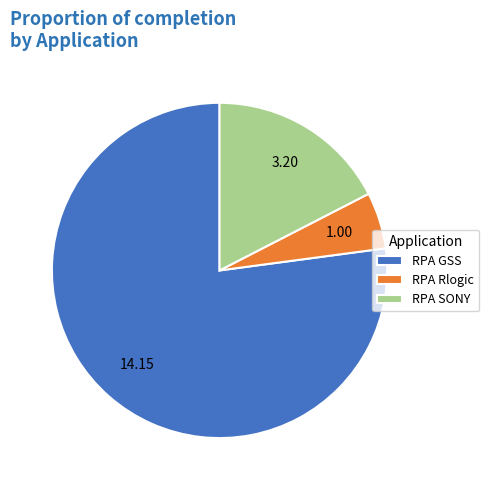

Rank the categories by value from lowest to highest.

RPA Rlogic, RPA SONY, RPA GSS